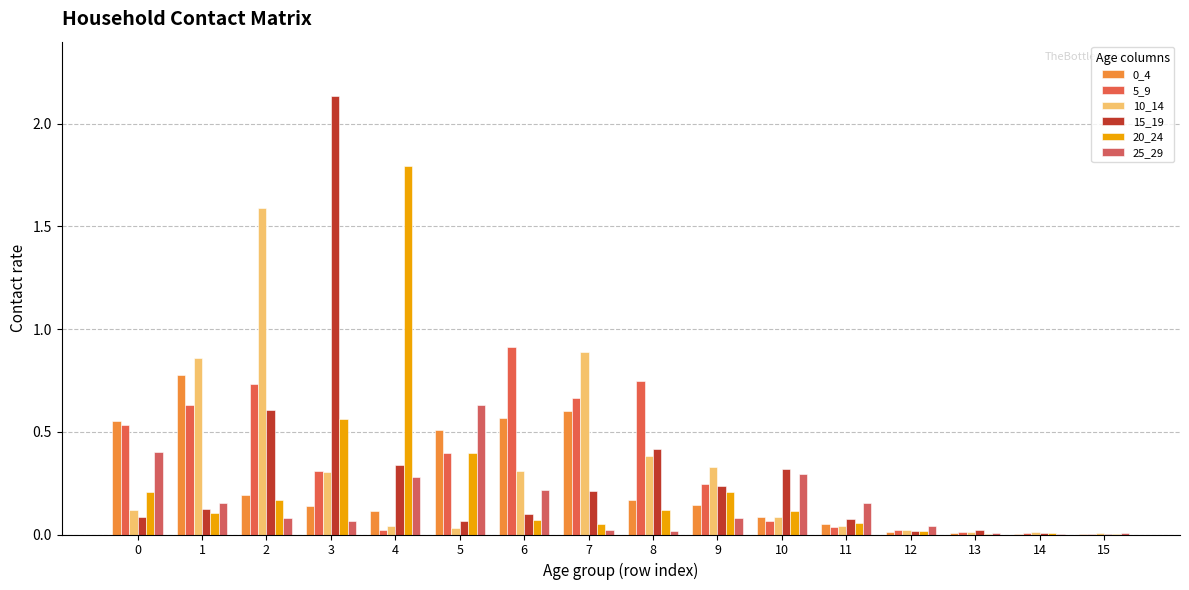

Rank the series by their maximum value, from lowest to highest.

25_29, 0_4, 5_9, 10_14, 20_24, 15_19